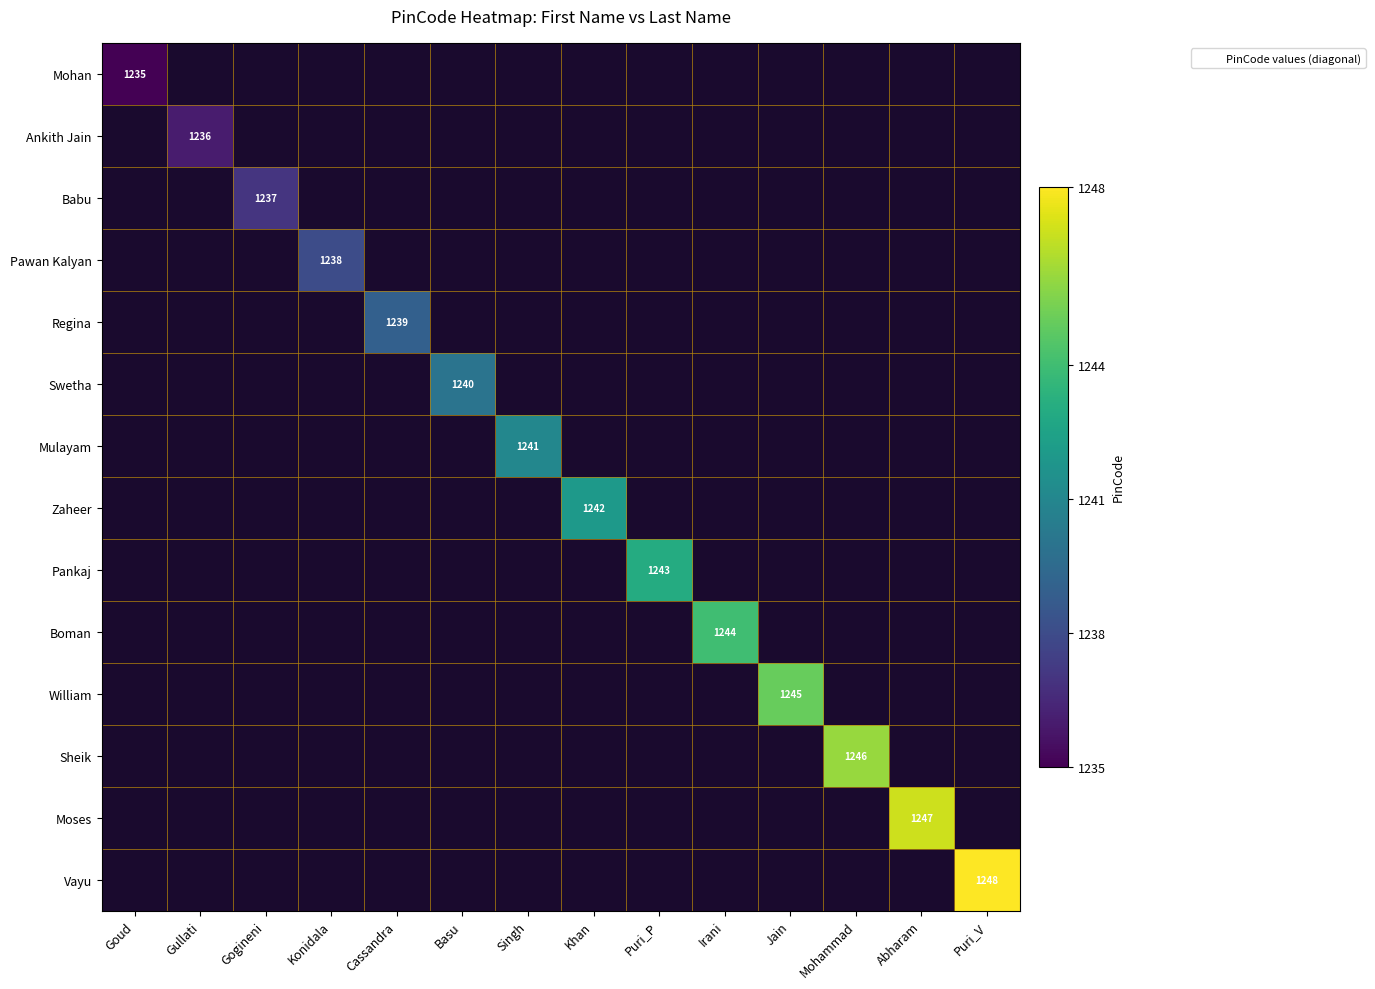

How many series are shown in this chart?

14